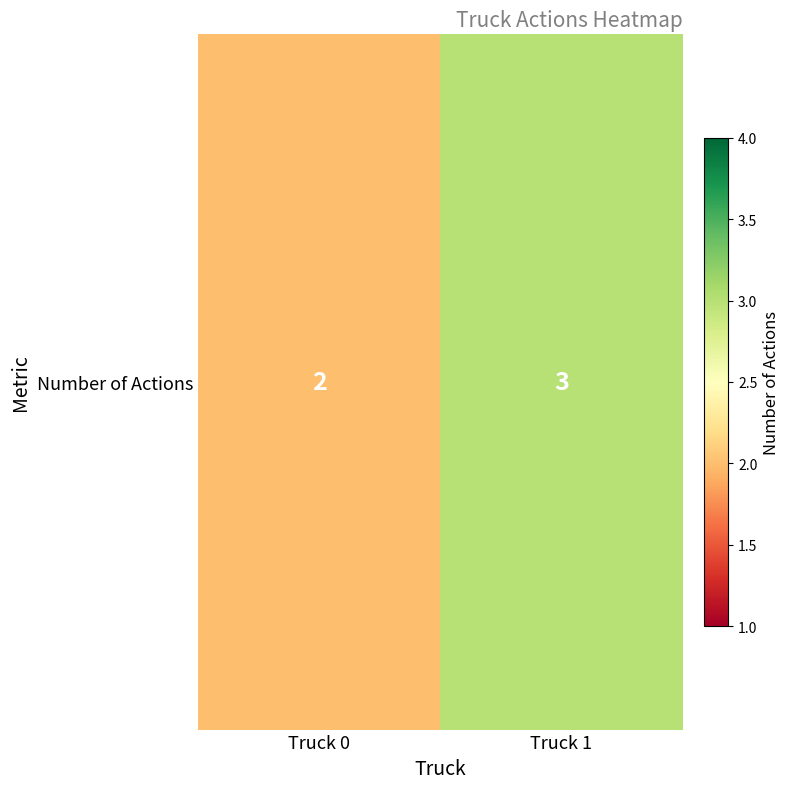

Count the values in the range 2 to 3.

2